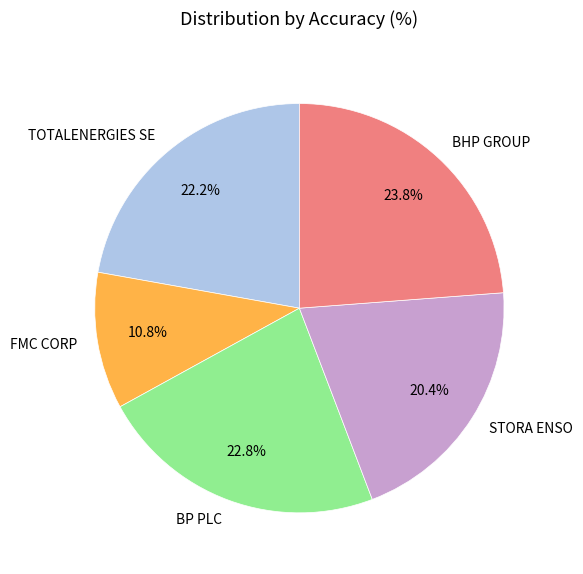

What percentage is NOT represented by TOTALENERGIES SE?

77.8%